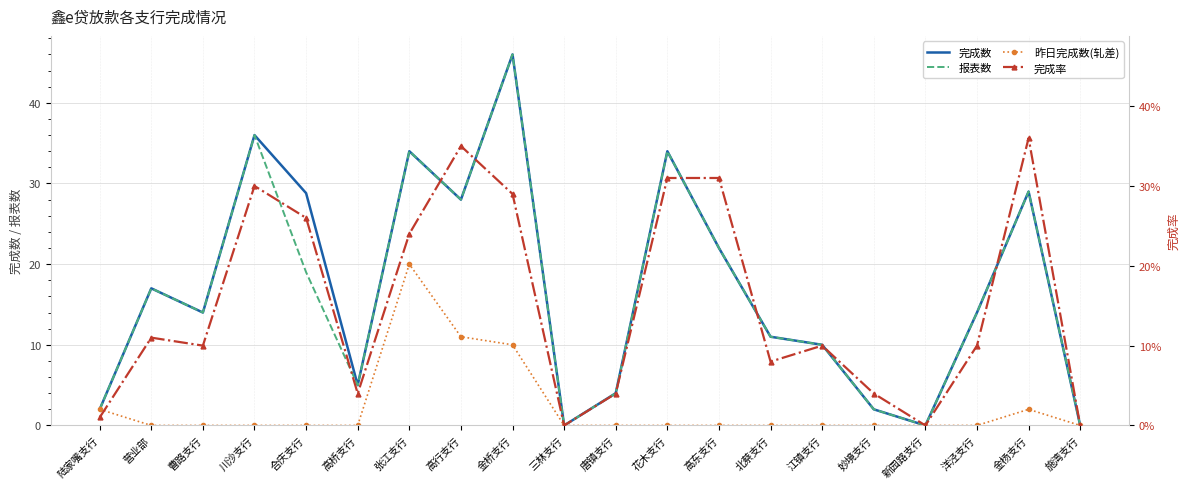

True or false: 报表数 and 昨日完成数(轧差) cross at least once.

False